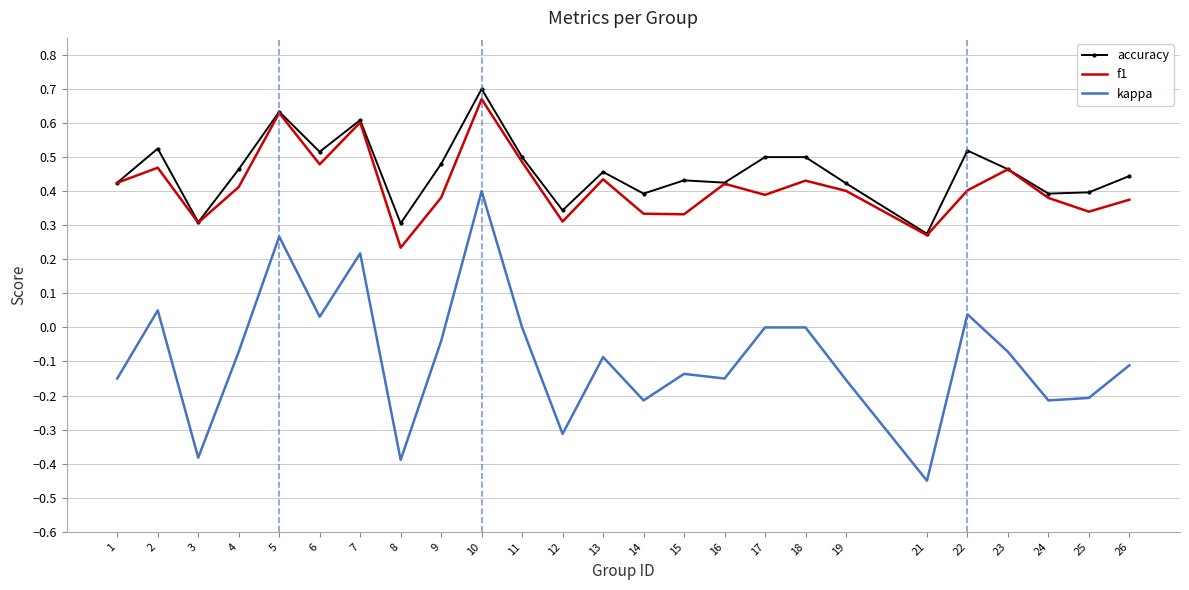

True or false: kappa and f1 intersect in this chart.

False